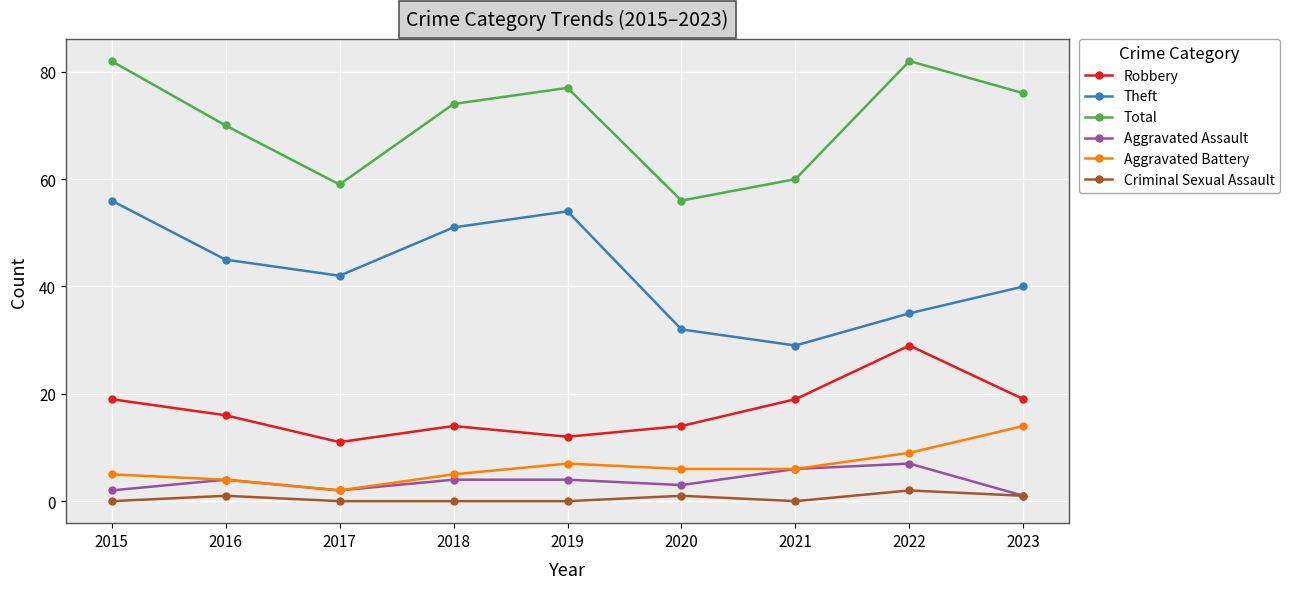

True or false: Criminal Sexual Assault has more than 2 points higher than both neighbors.

True